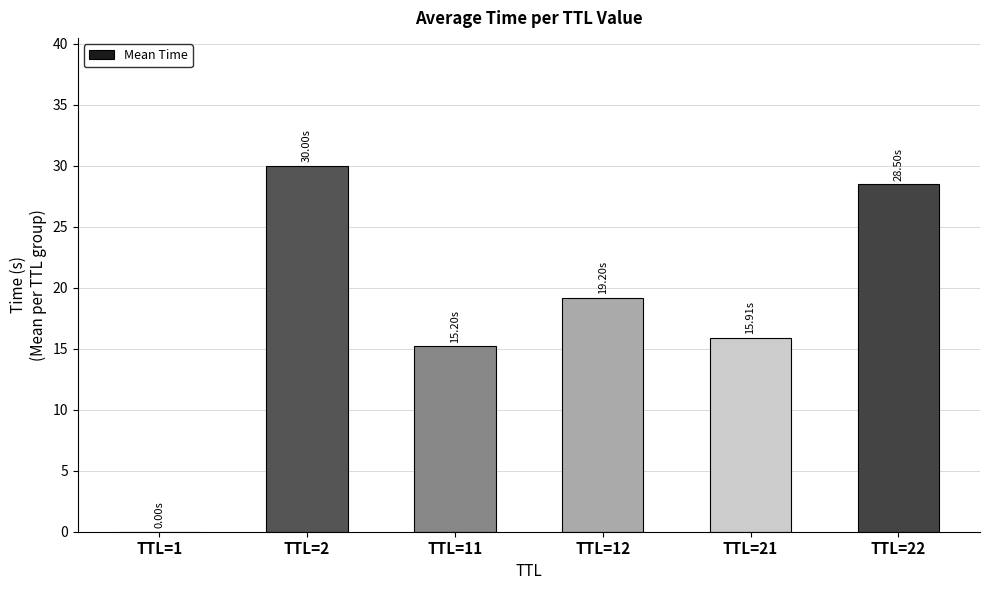

Which has a higher value, TTL=1 or TTL=22?

TTL=22